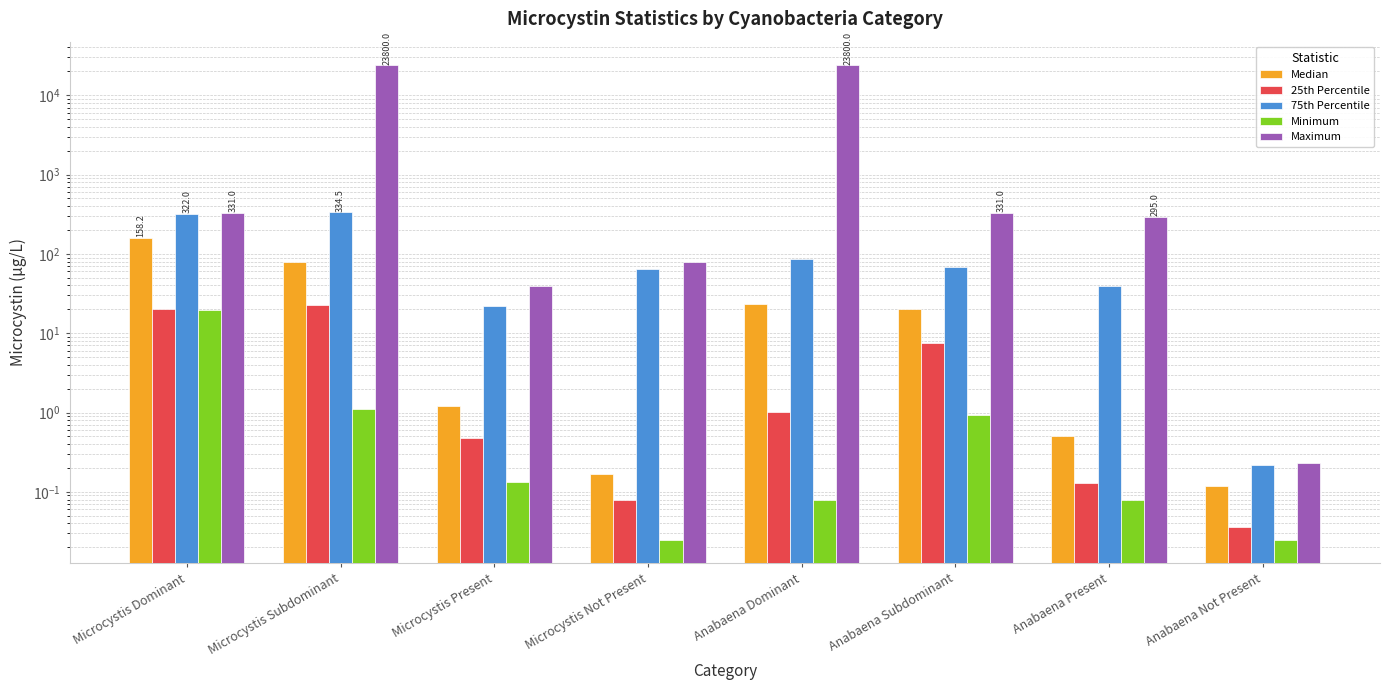

What is the difference between the second highest and second lowest values in the 75th Percentile series?

300.2